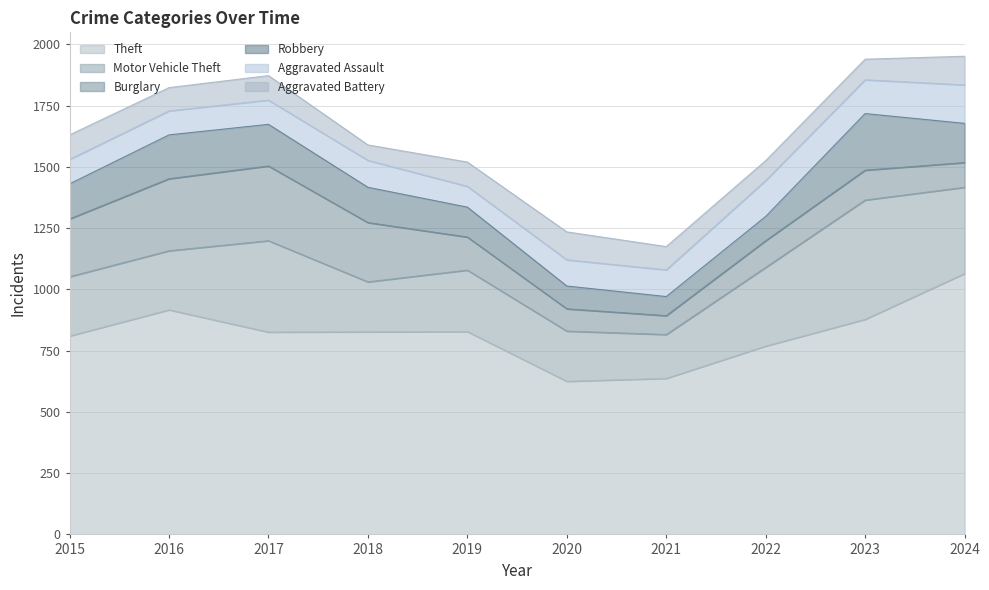

What is the difference between the second highest and minimum values in the Robbery series?

101